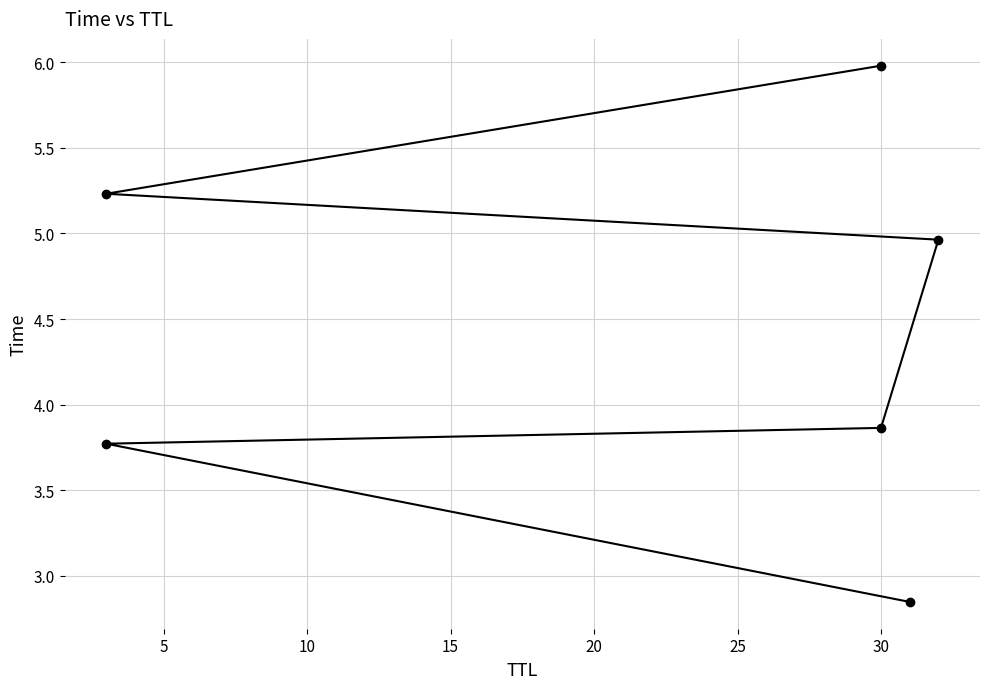

Reading left to right, transcribe all the data shown in this chart.

2.8	3.8	3.9	5.0	5.2	6.0